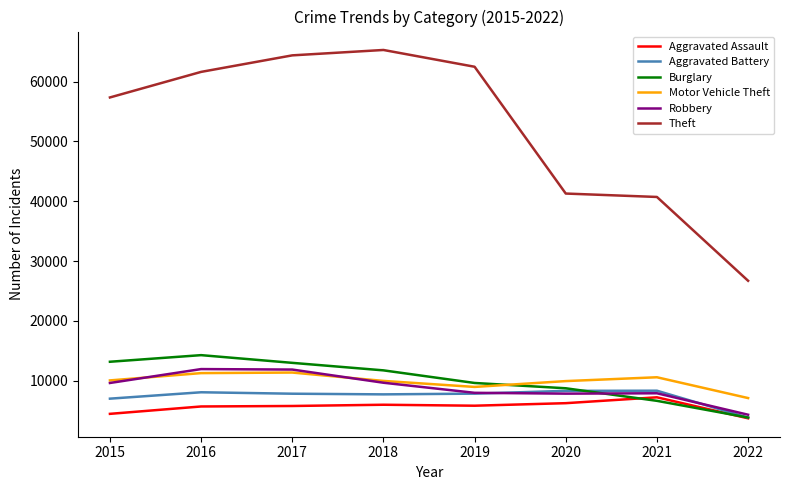

Which series changed the most between 2018 and 2020?

Theft